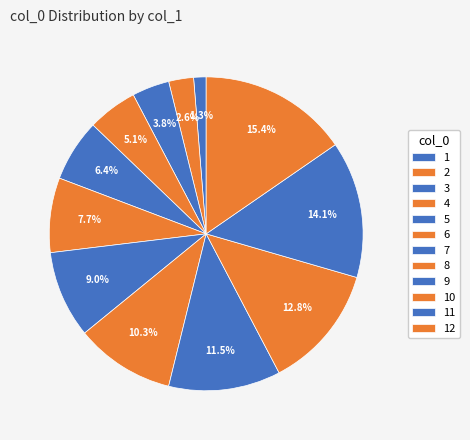

What is the ratio of the value at 10 to the value at 4?

2.5